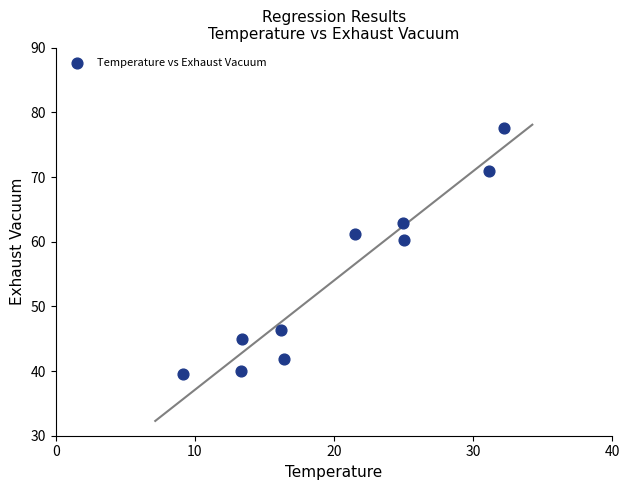

What is the range of X values (max minus min)?

23.1